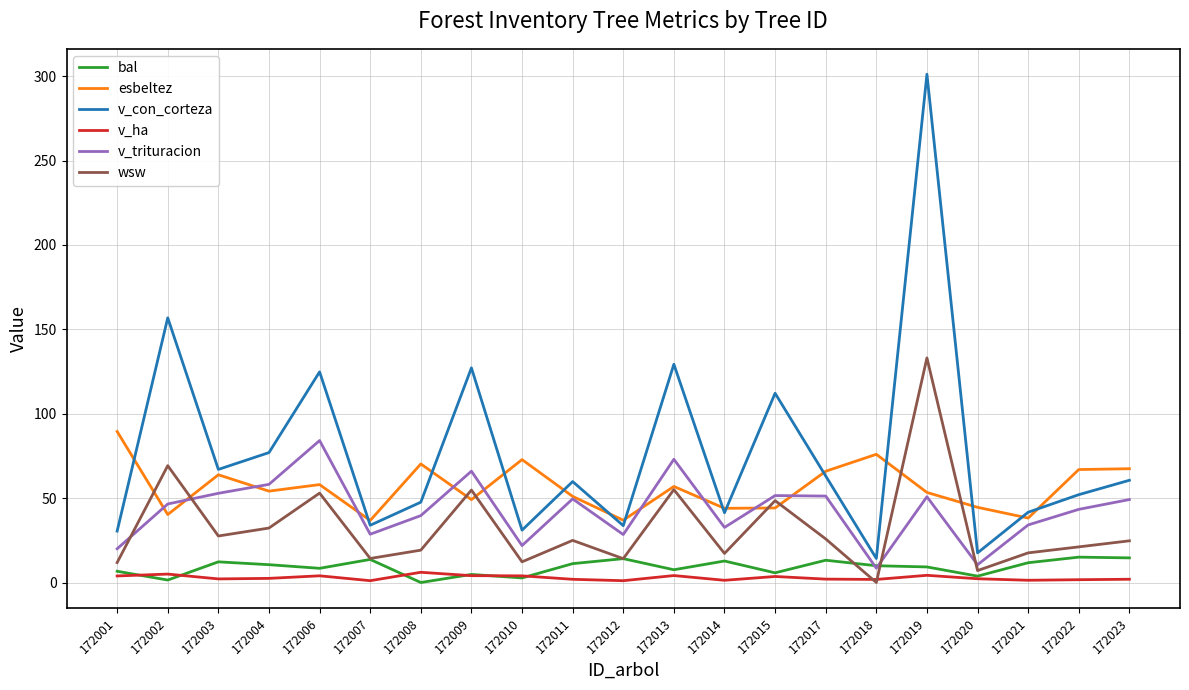

At which category does the chart reach its peak across all series?

172019